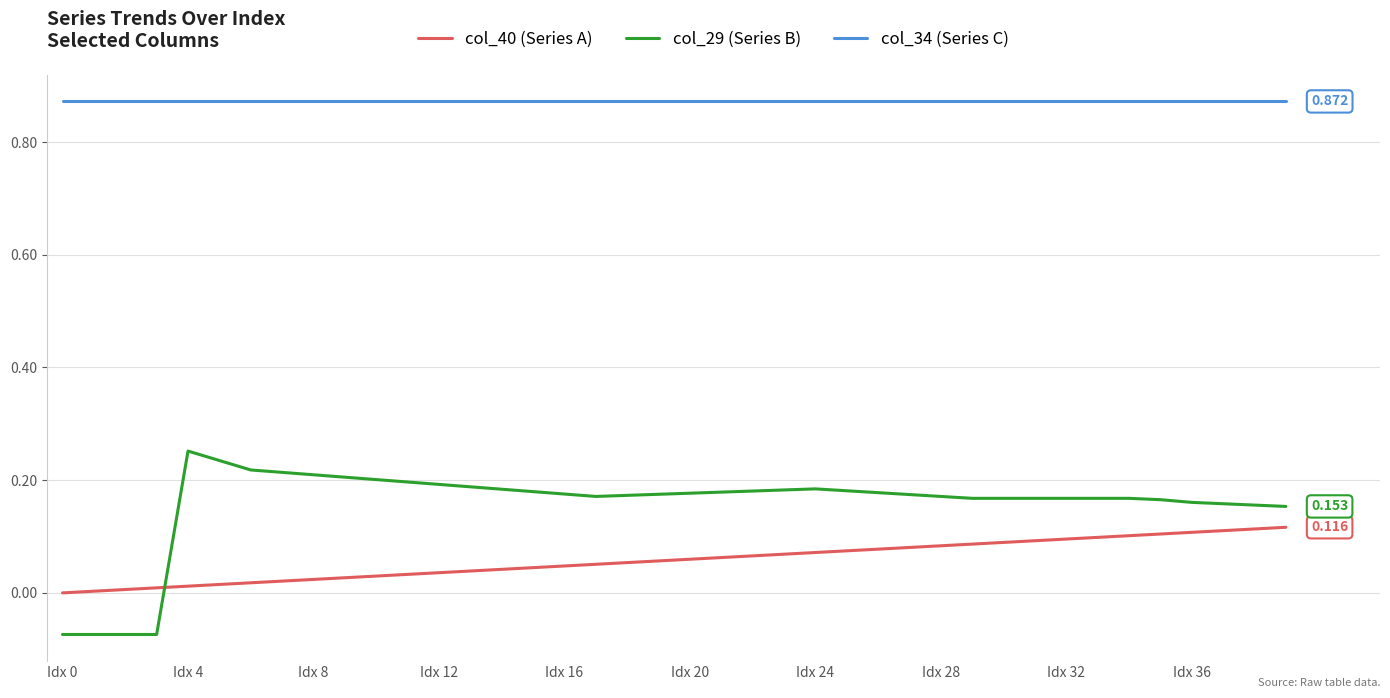

True or false: col_34 (Series C) and col_40 (Series A) cross at least once.

False